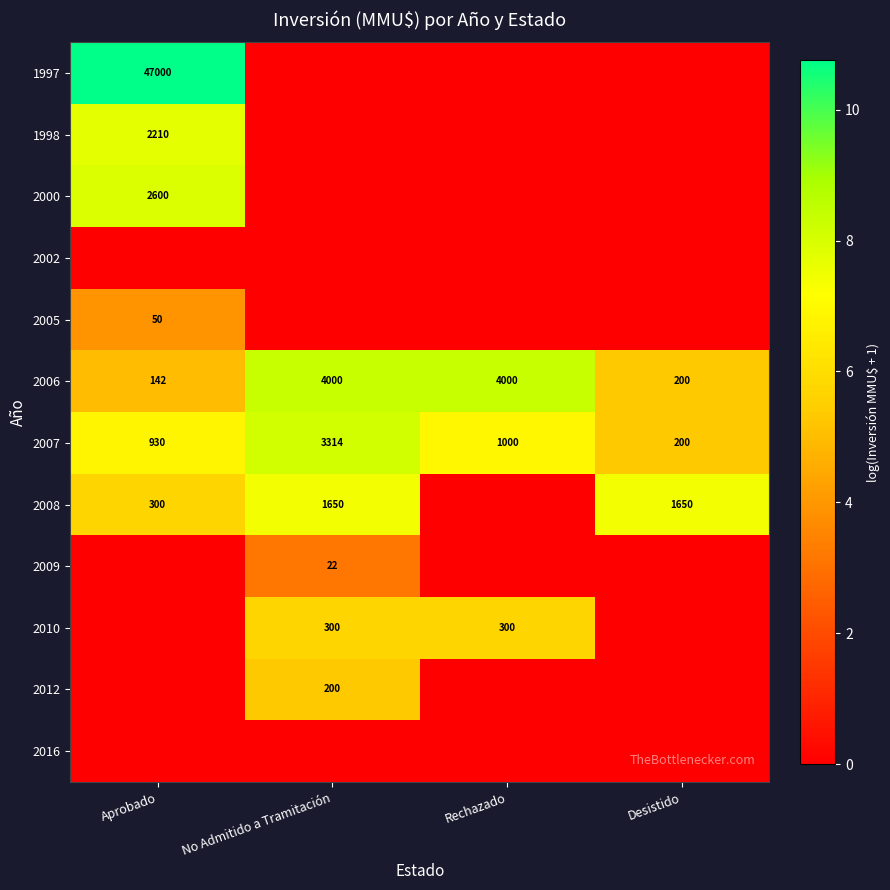

What is the difference between the highest and lowest values at No Admitido a Tramitación?

8.3